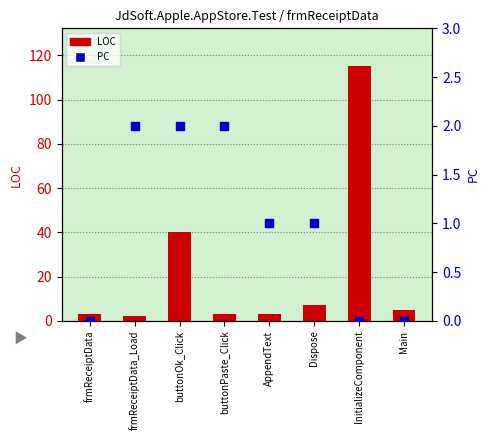

Which series contains the highest Y value?

LOC